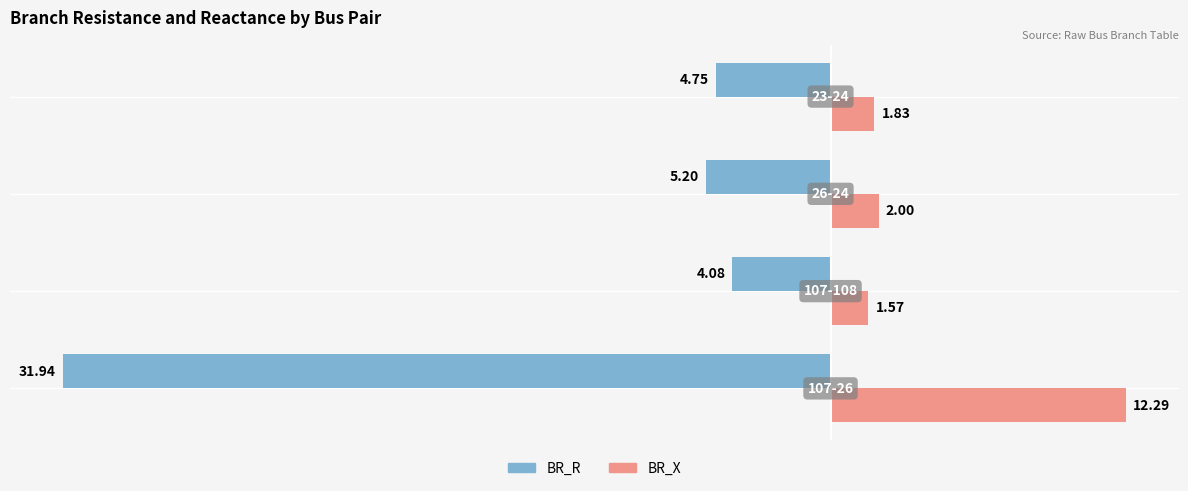

Rank the series by their average value, from highest to lowest.

BR_X, BR_R